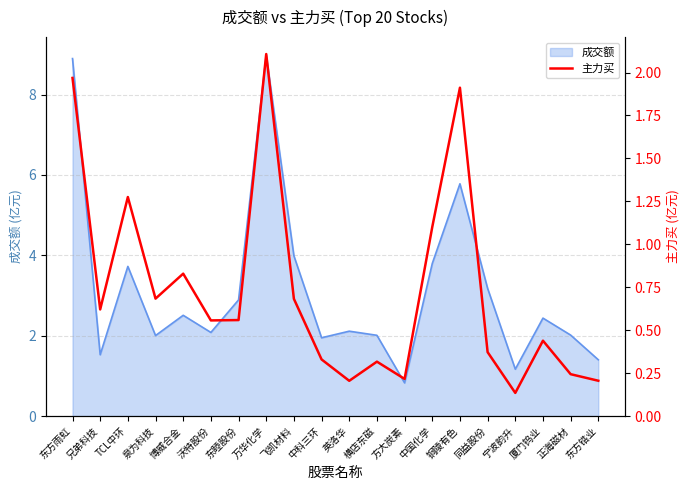

Read the 成交额 value at 飞凯材料.

4.0